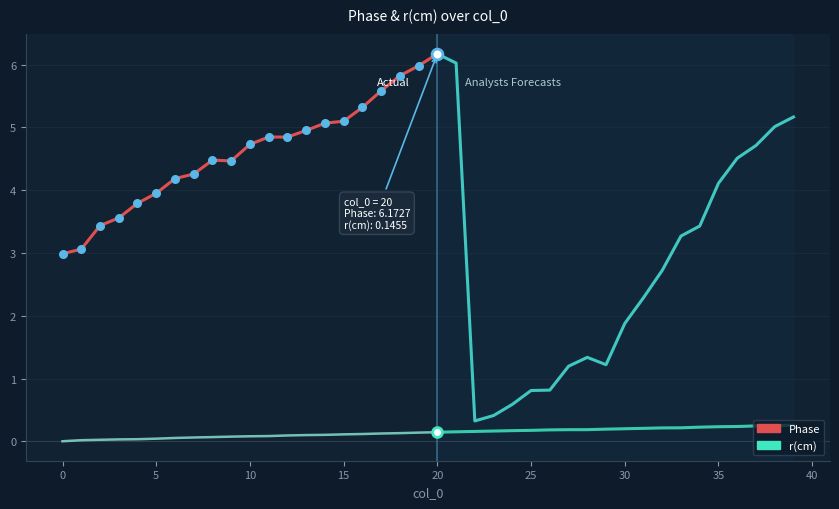

Which series has the largest total across all categories?

Phase